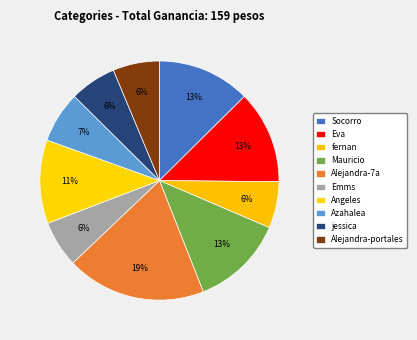

How many slices are in this pie chart?

10